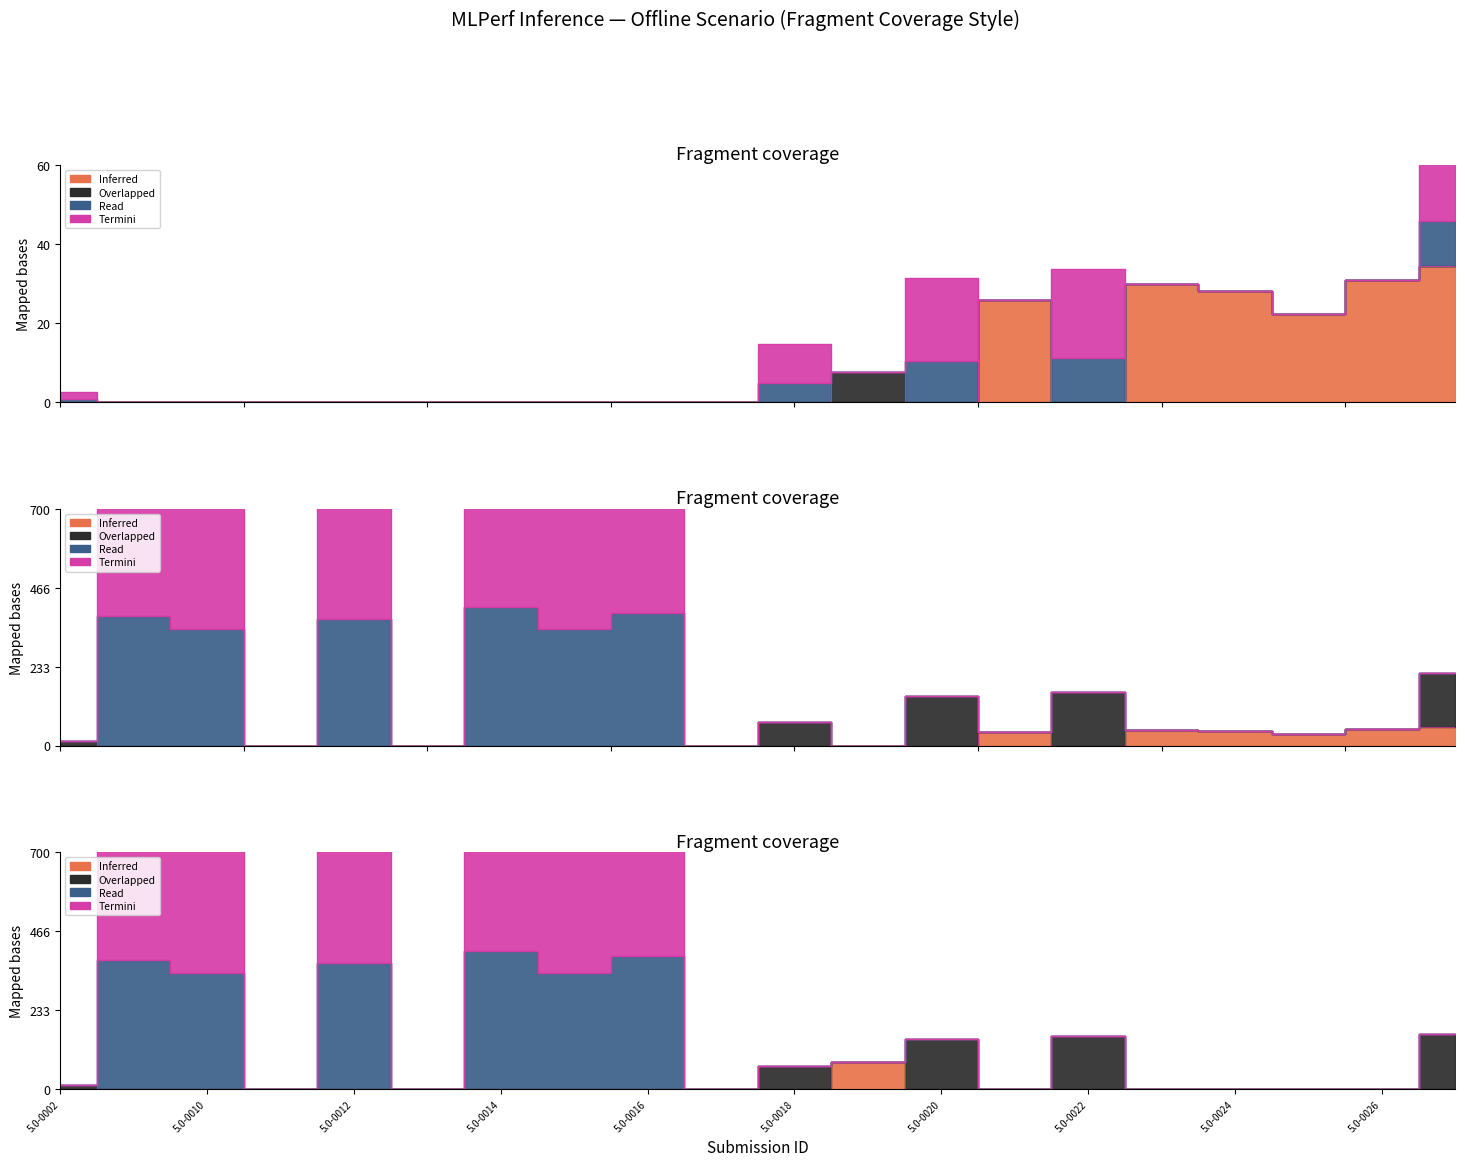

At which category is the sum across all series the highest?

5.0-0014